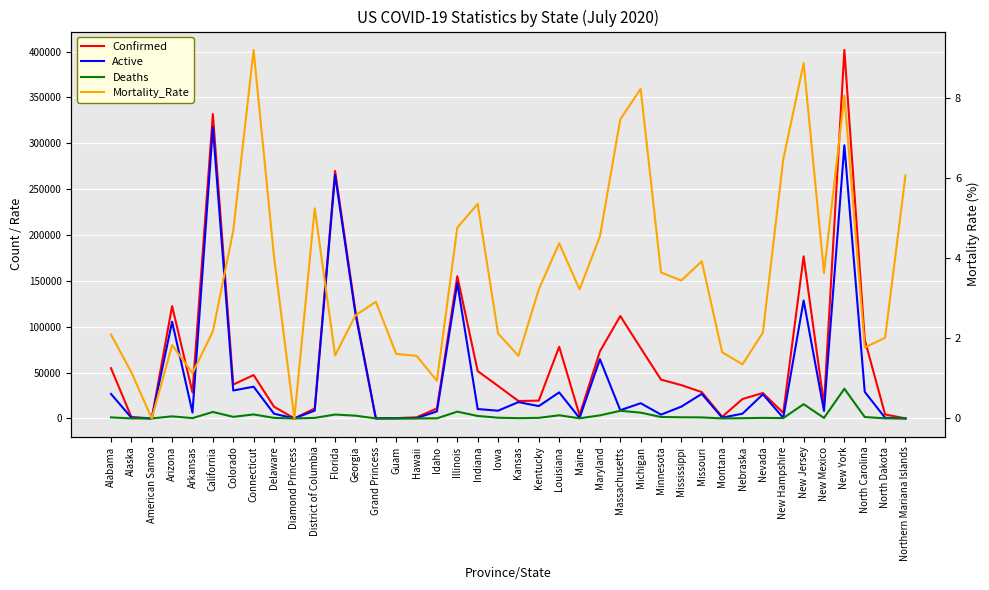

Which series has the largest range (max minus min)?

Confirmed